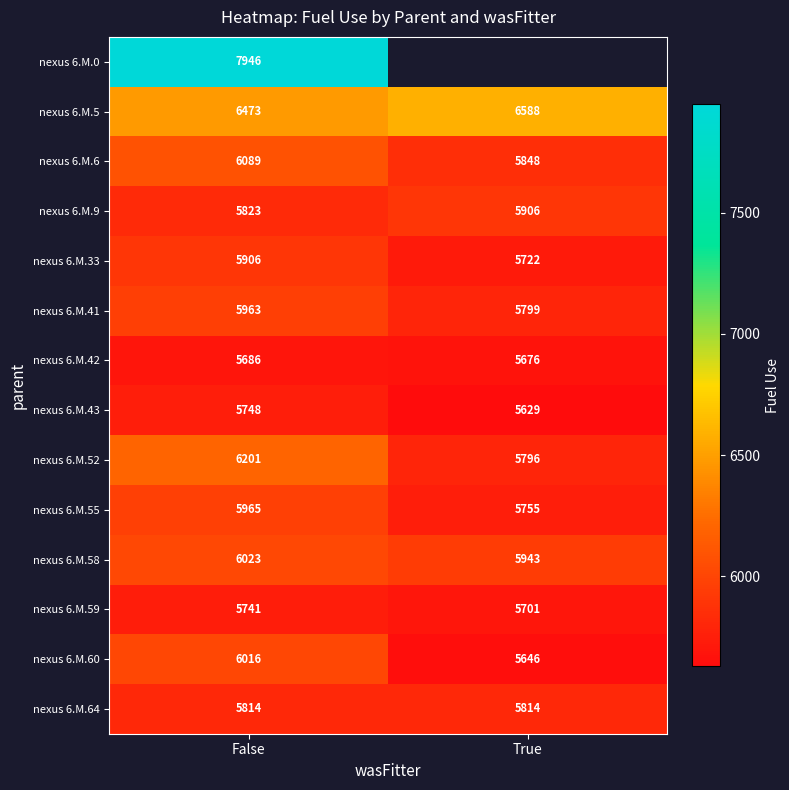

Which series has the widest spread of values?

nexus 6.M.52